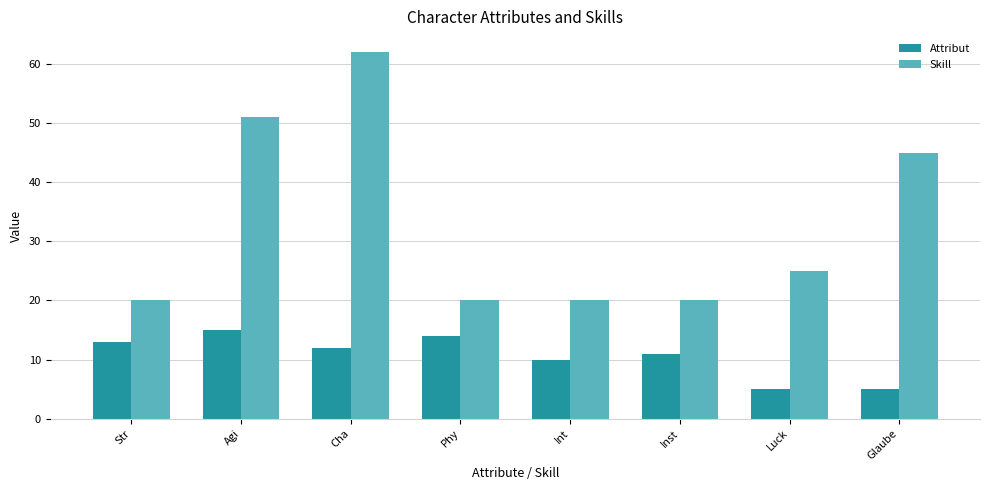

Are the bars horizontal?

No